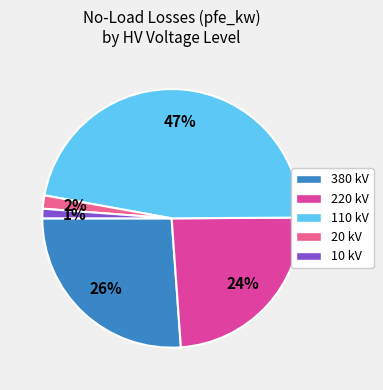

The 380 kV slice represents 26% of the pie. True or false?

True